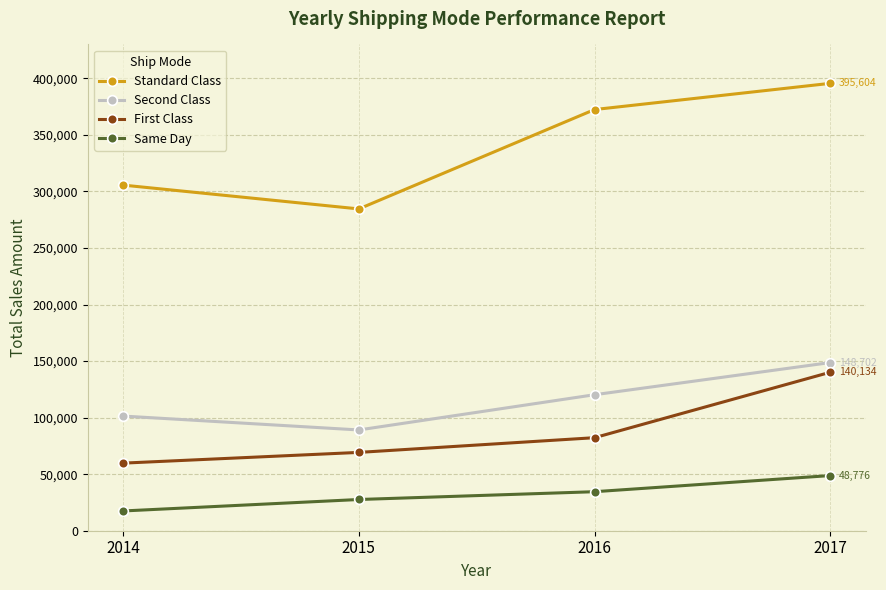

Reading left to right, transcribe all the data shown in this chart.

Standard Class: 2014=305621	2015=284559	2016=372432	2017=395604
Second Class: 2014=101387	2015=89103	2016=120264	2017=148702
First Class: 2014=59769	2015=69259	2016=82265	2017=140134
Same Day: 2014=17470	2015=27611	2016=34506	2017=48776